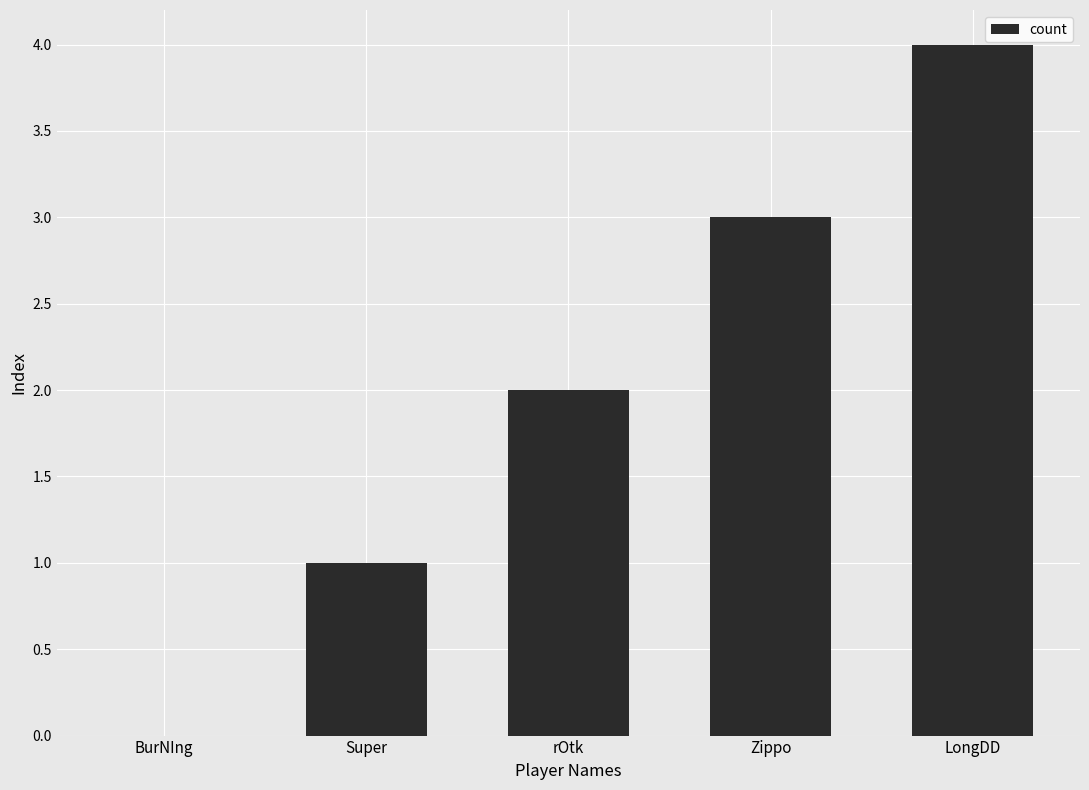

What value does the data have at Zippo?

3